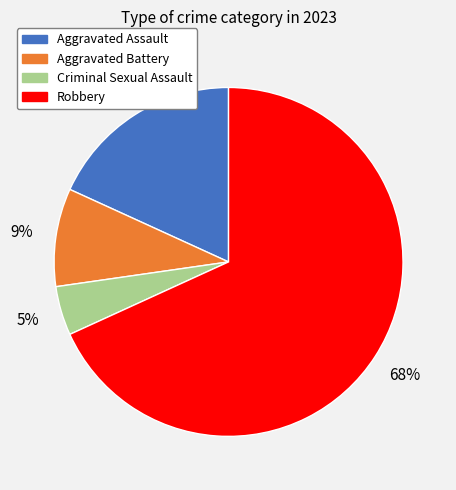

Between Aggravated Battery and Robbery, which is larger?

Robbery